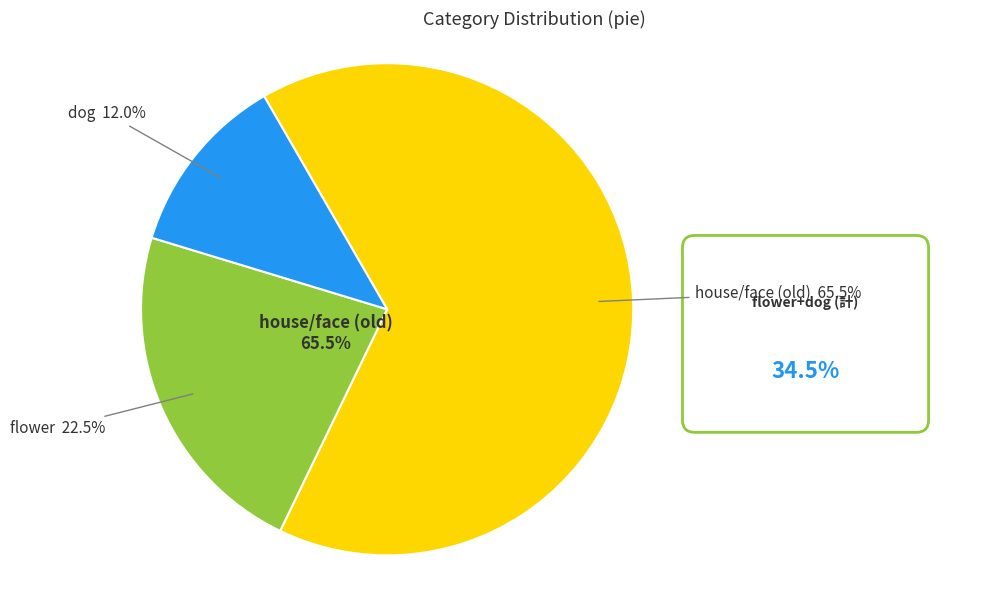

What is the ratio of the value at dog to the value at flower?

0.5